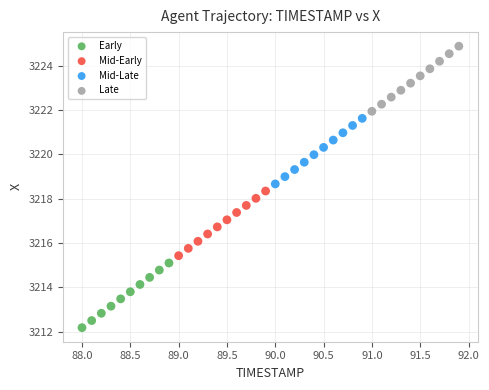

Which series has the largest Y range (max minus min)?

Mid-Late